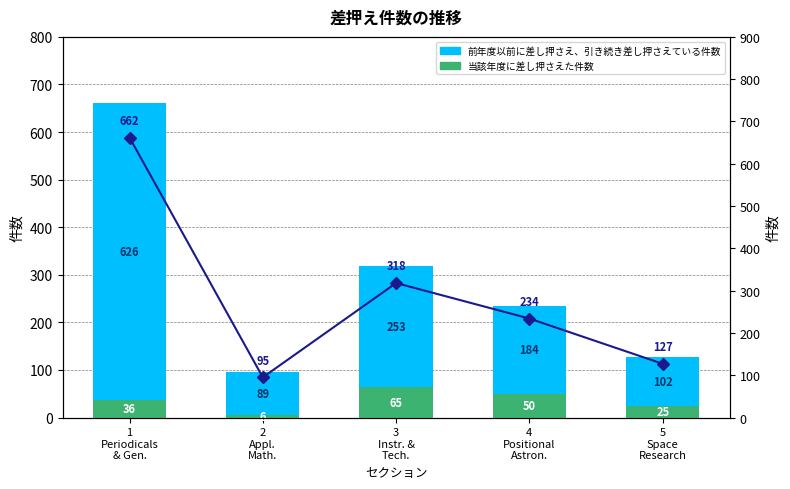

At how many categories does at least one series exceed 542?

1